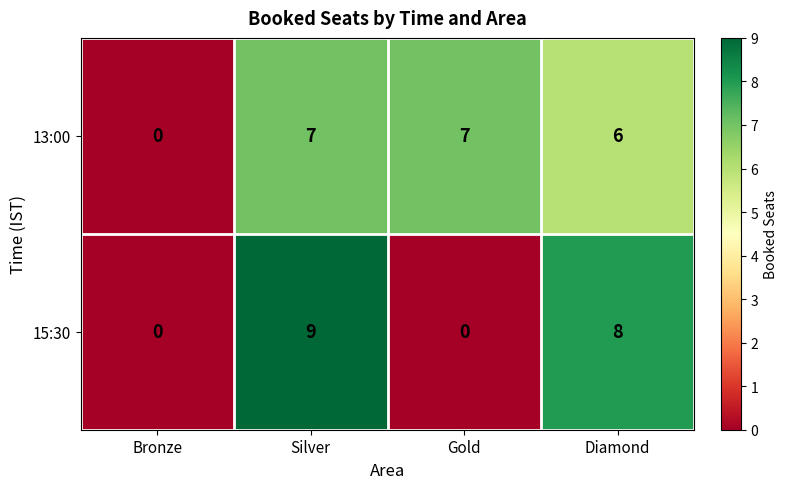

Count the 15:30 values in the range 0 to 9.

4